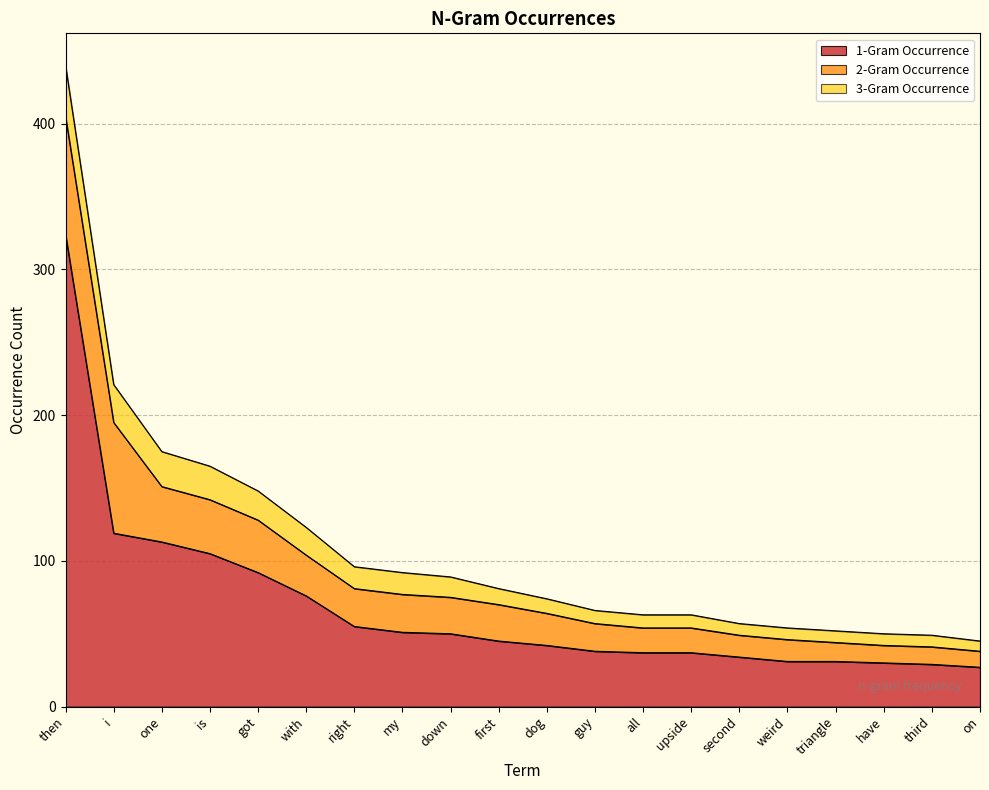

What is the highest value of the 1-Gram Occurrence series?

324